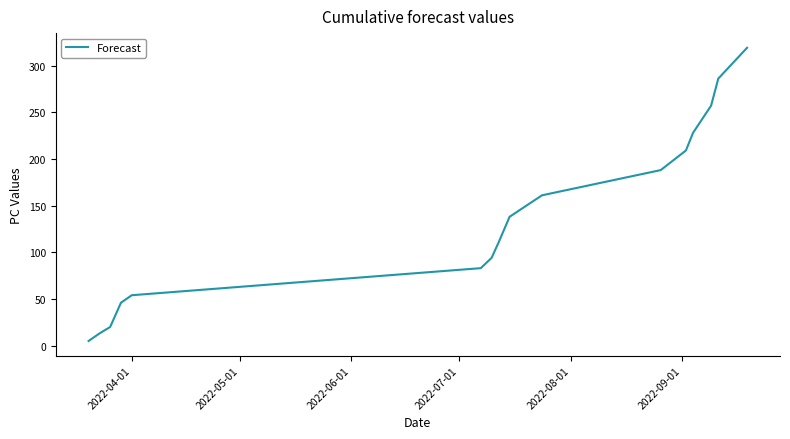

What is the greatest value displayed?

319